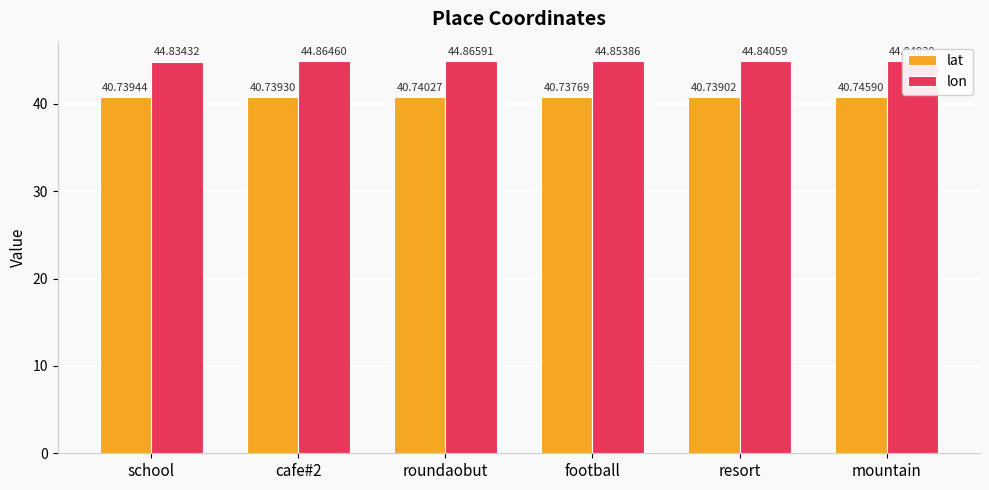

What are all the series names shown in the legend?

lat, lon